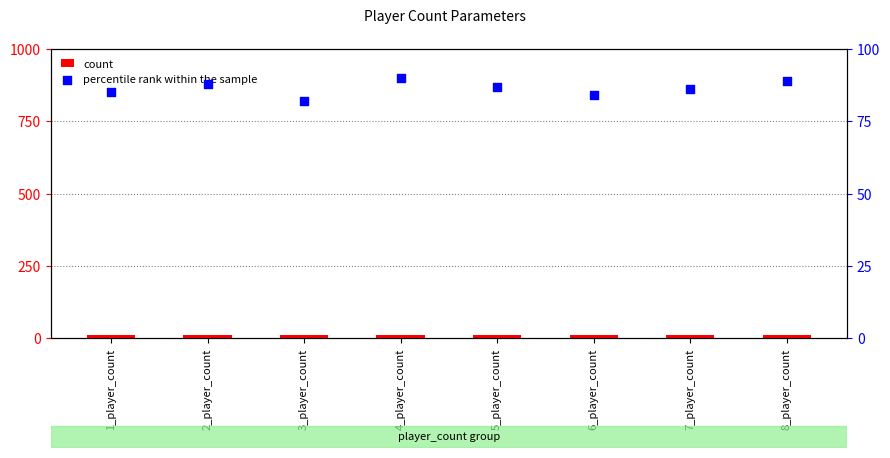

Which series has the largest total across all categories?

percentile rank within the sample